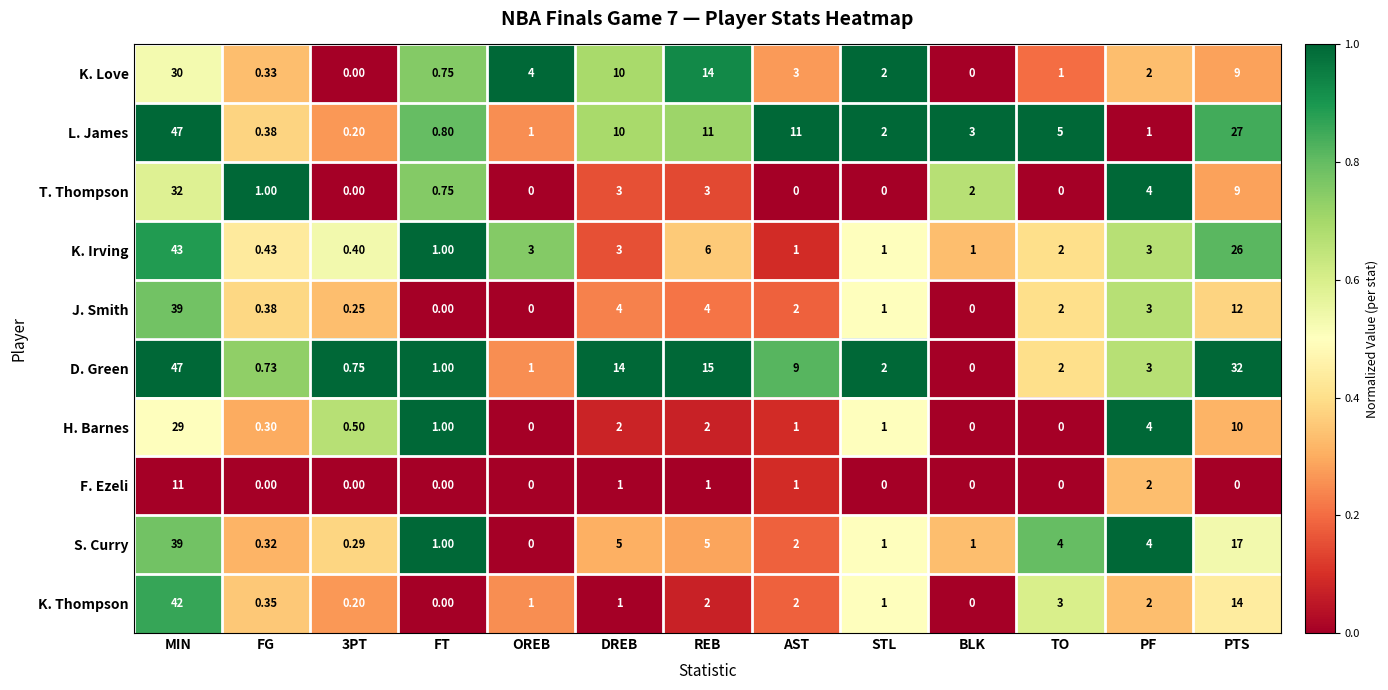

Which series has the largest total across all categories?

D. Green